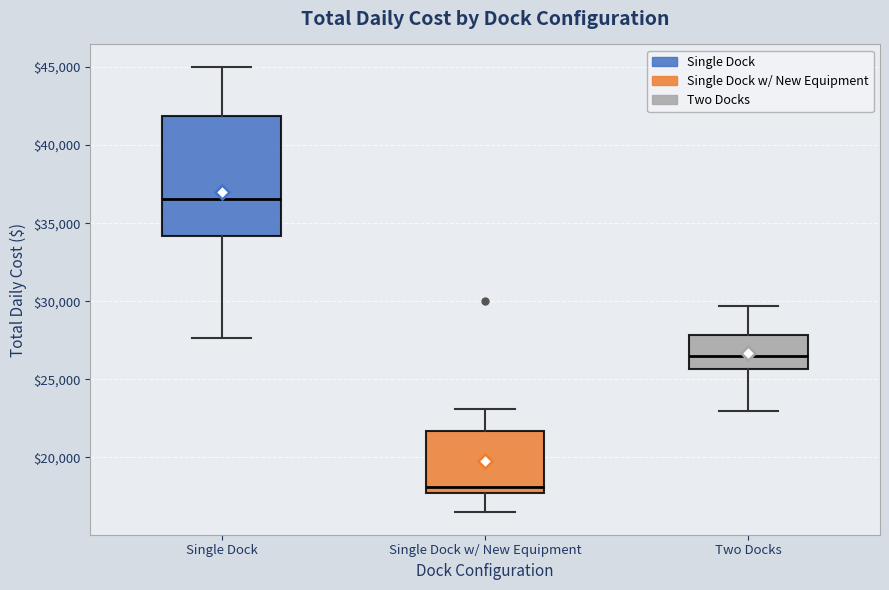

Where does the upper whisker of the box for Single Dock end on the y-axis? The values are not printed on the chart, so give them approximately, as read against the axis.

45000